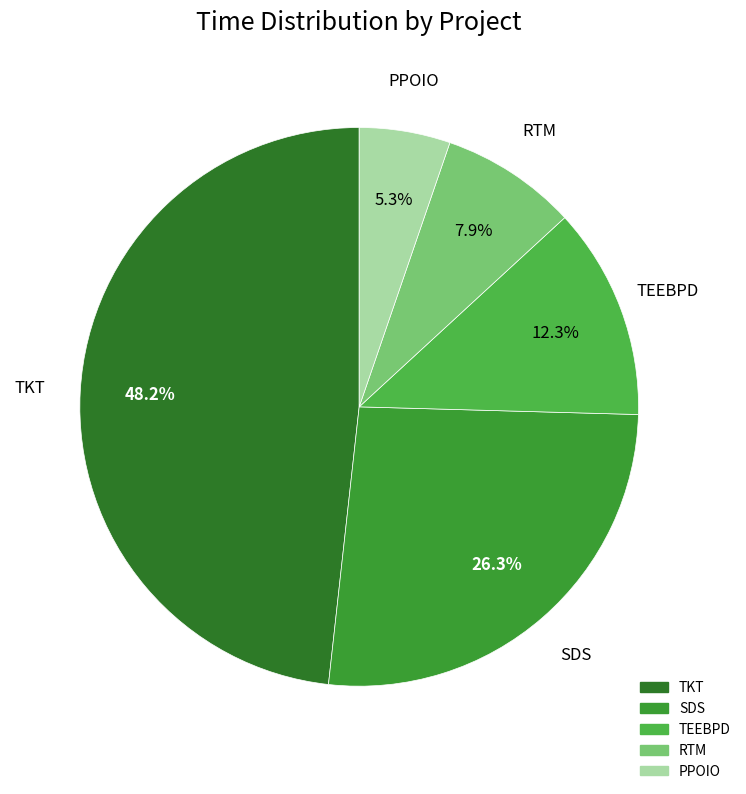

What is the largest slice in the pie chart?

TKT